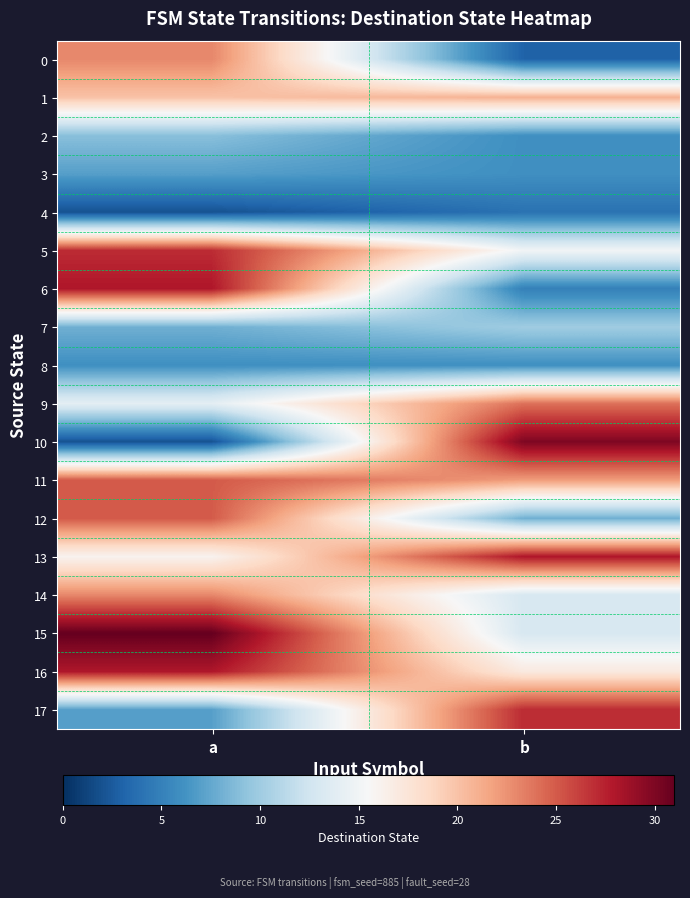

What is the minimum value shown in the chart?

2